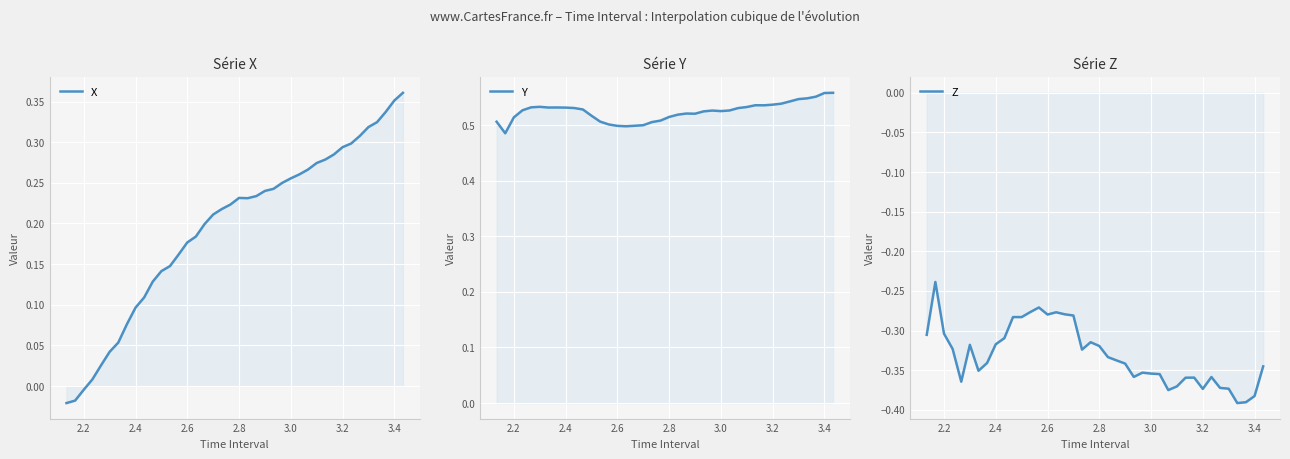

Which series has the largest total across all categories?

Y